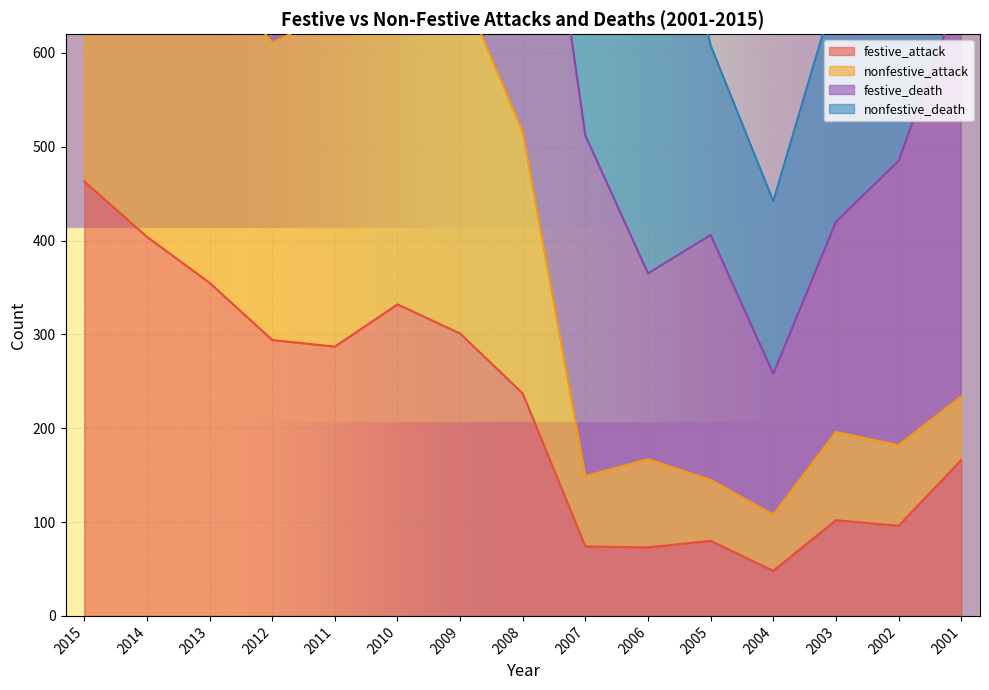

At which label is festive_attack closest to 255?

2008